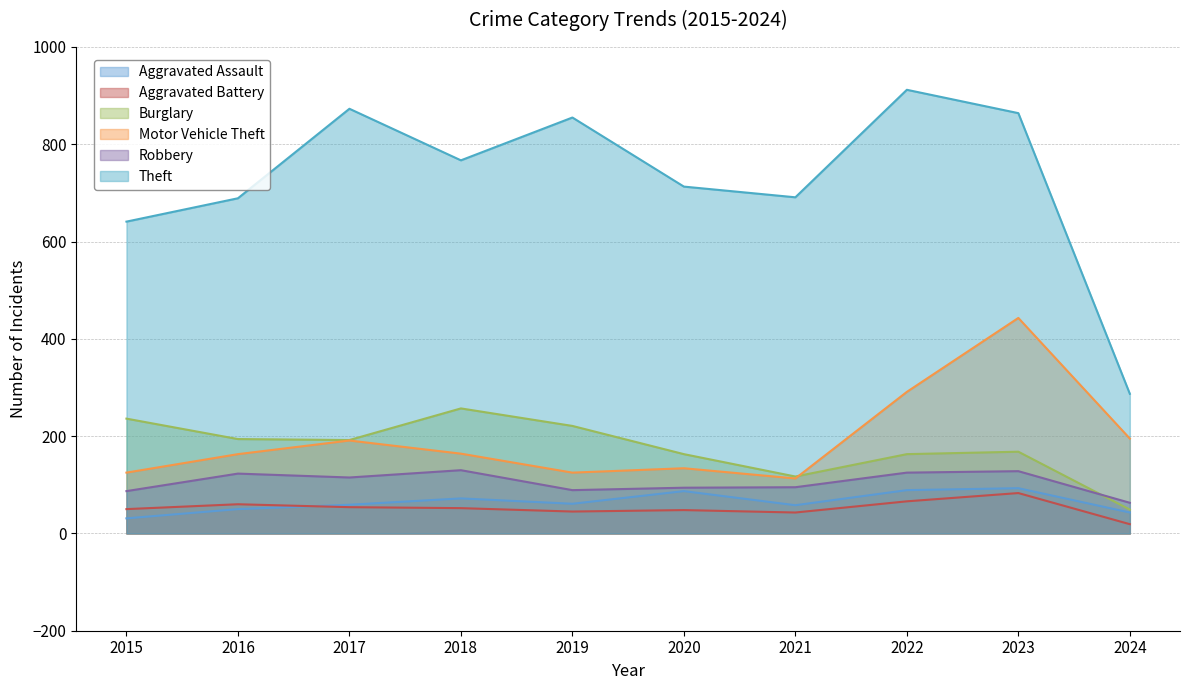

At how many categories does at least one series exceed 697?

6